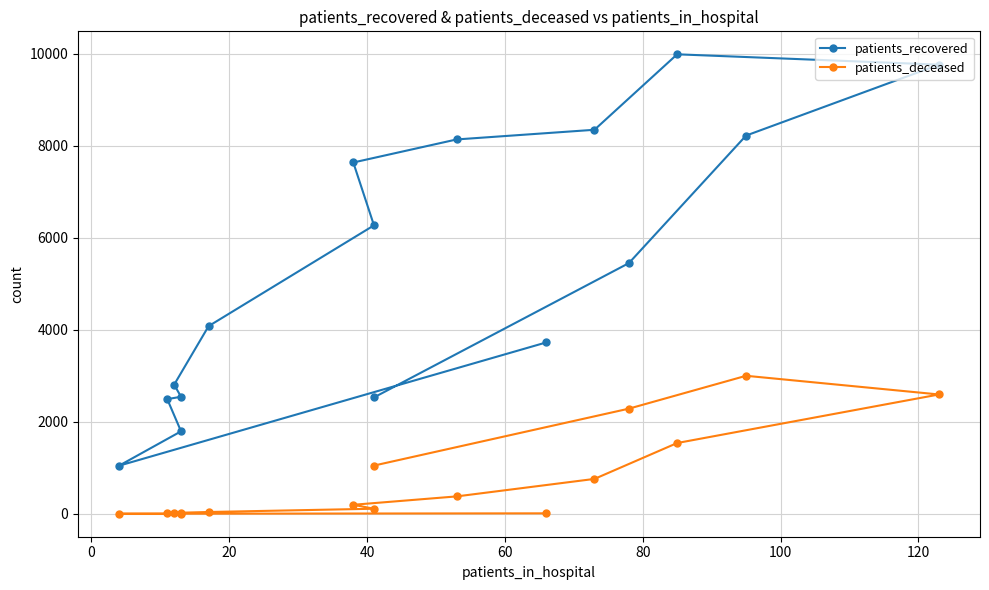

How many lines are shown in the chart?

2